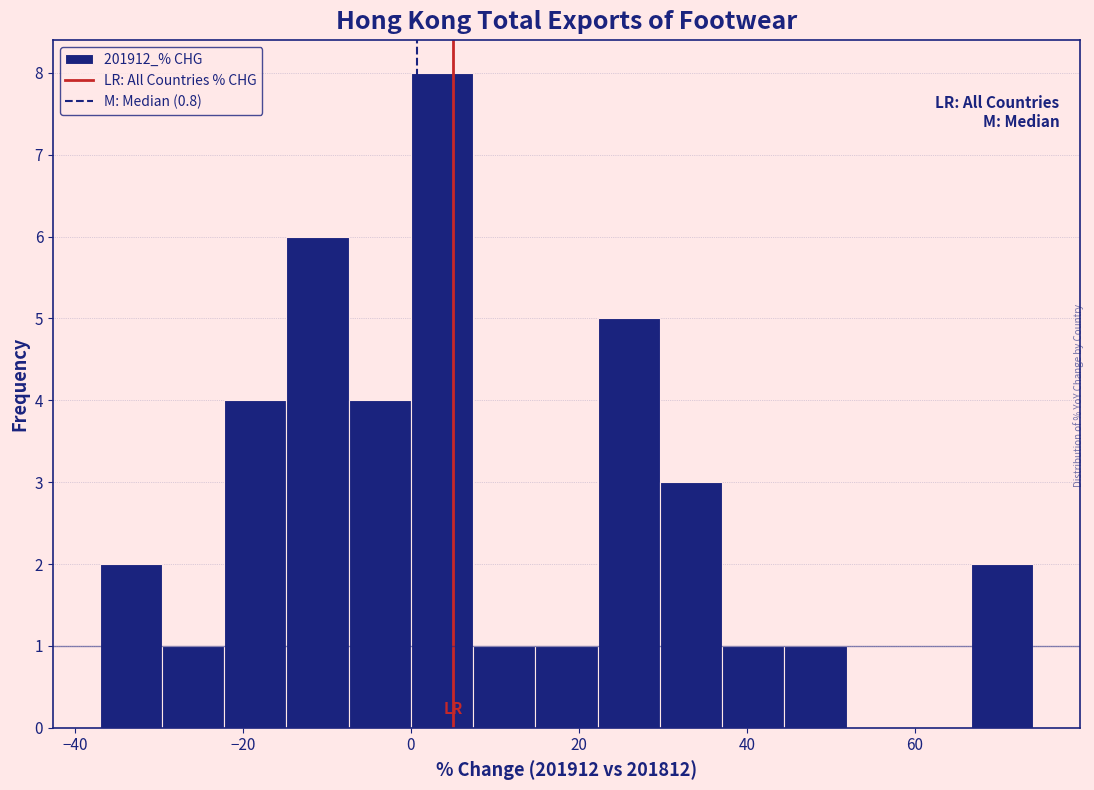

Around what value on the x-axis is the tallest bar? Give the approximate position of its centre, as read against the axis.

4